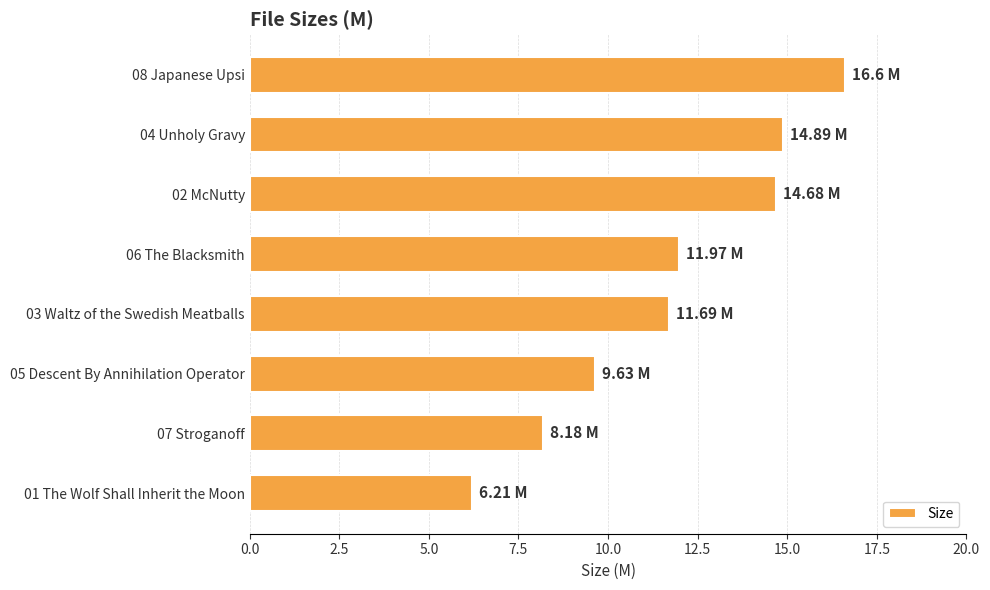

List the labels in order of value, smallest first.

01 The Wolf Shall Inherit the Moon, 07 Stroganoff, 05 Descent By Annihilation Operator, 03 Waltz of the Swedish Meatballs, 06 The Blacksmith, 02 McNutty, 04 Unholy Gravy, 08 Japanese Upsi